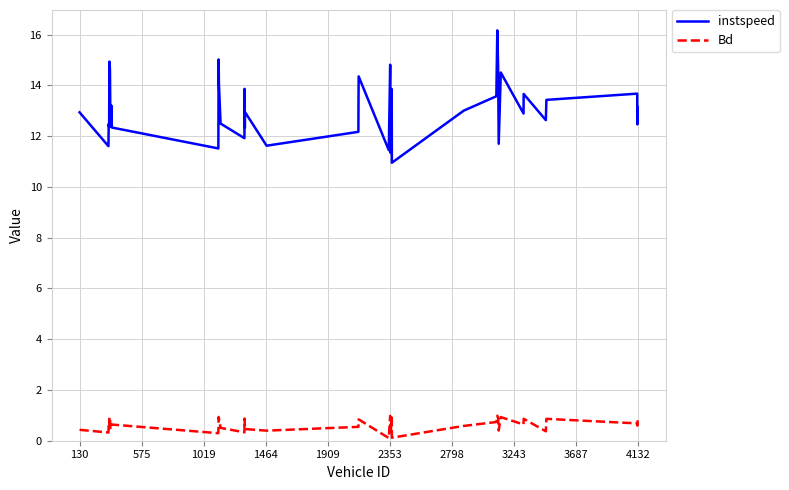

Which series has the widest spread of values?

instspeed